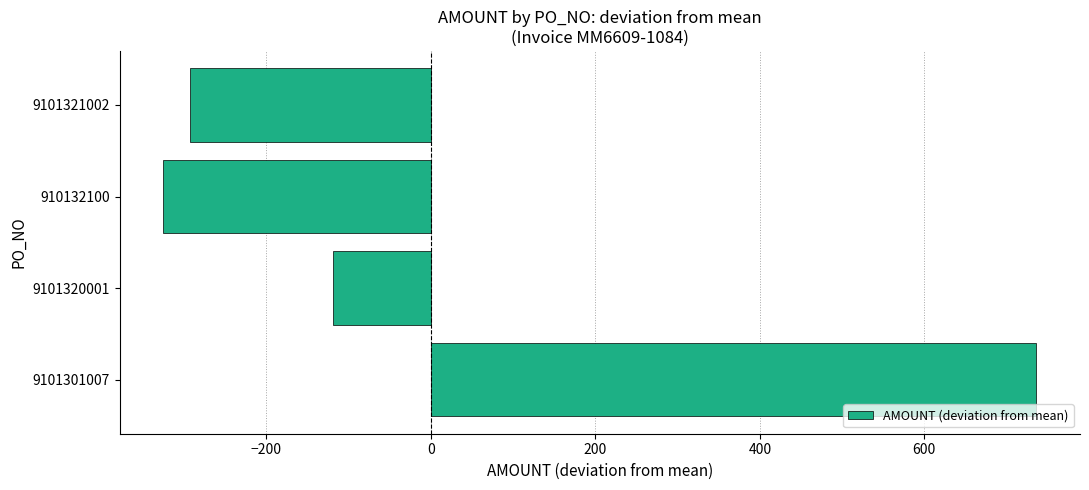

What is the change in value from 9101301007 to 9101321002?

-1028.3